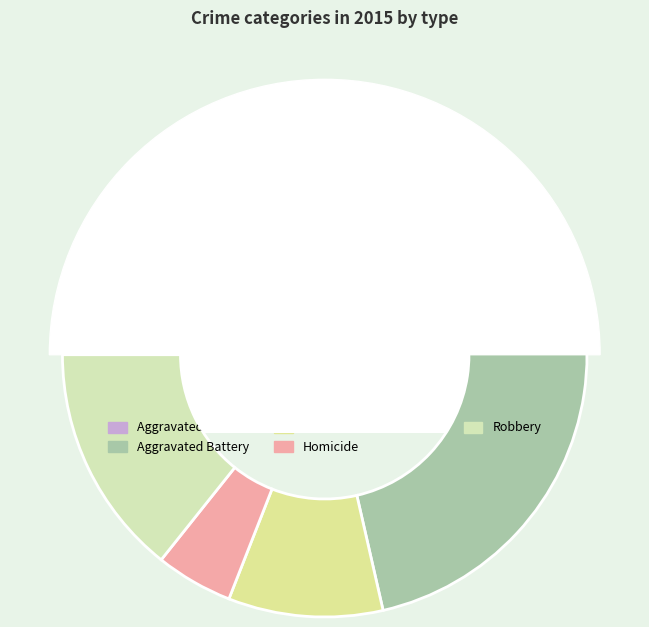

What percentage is the Aggravated Battery slice, to the nearest percent?

38%